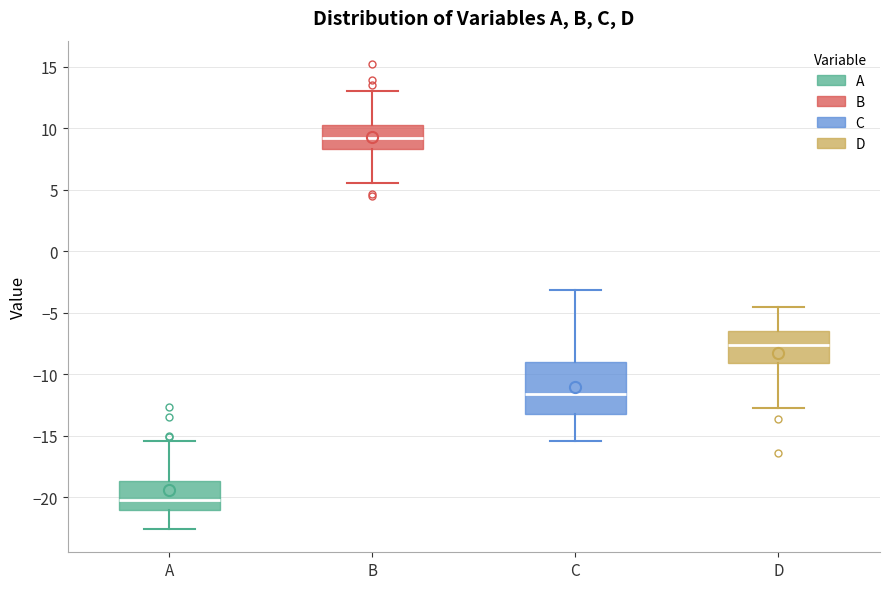

Which box's median line is the highest?

B